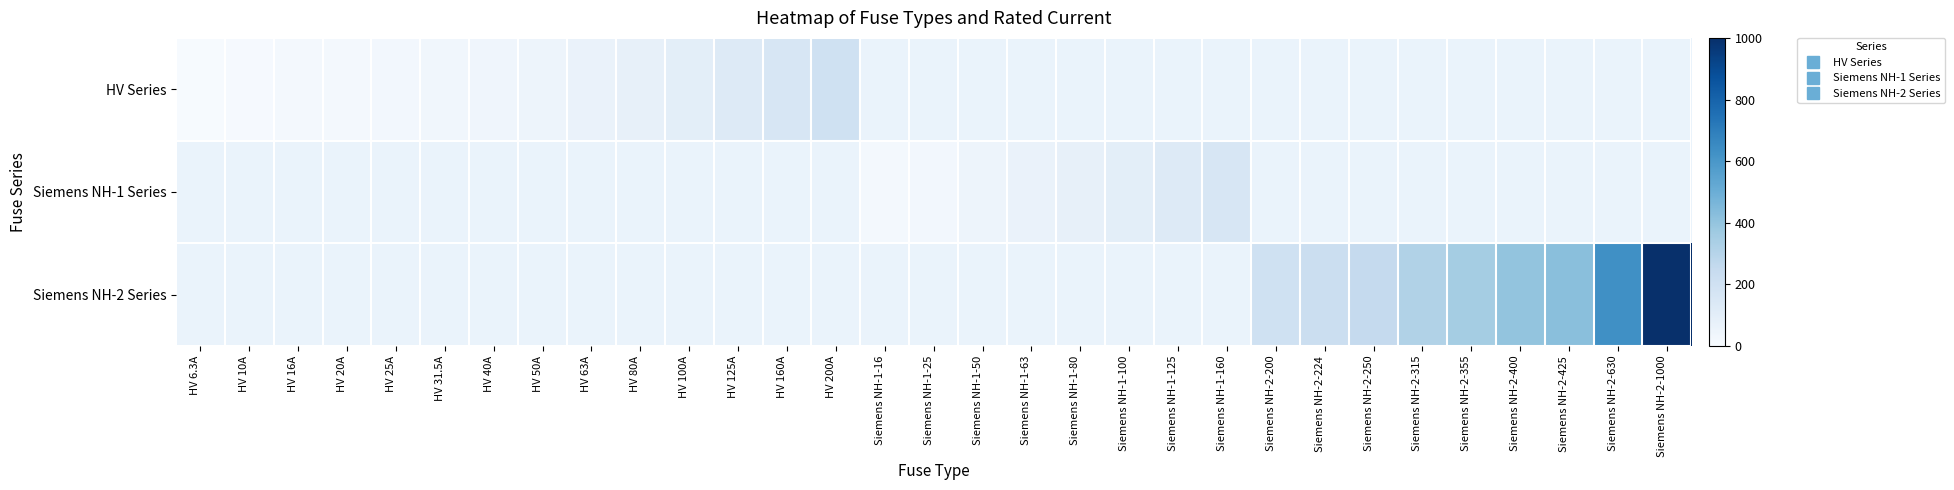

Which series has the largest total across all categories?

Siemens NH-2 Series